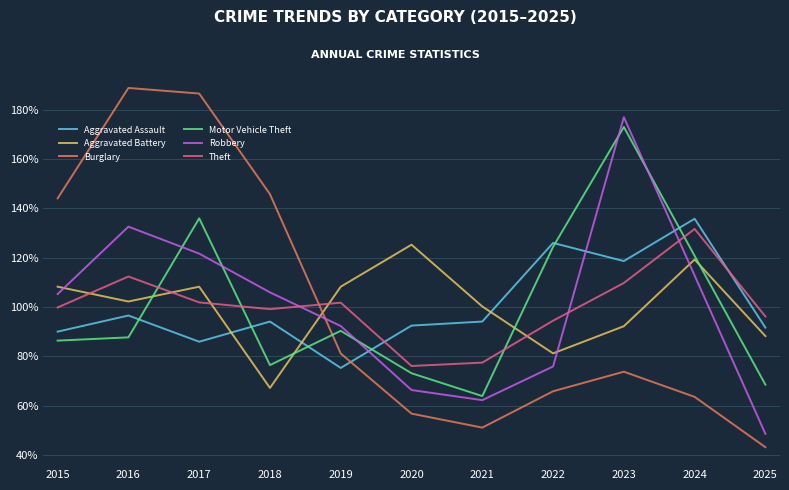

True or false: Theft and Burglary cross at least once.

True